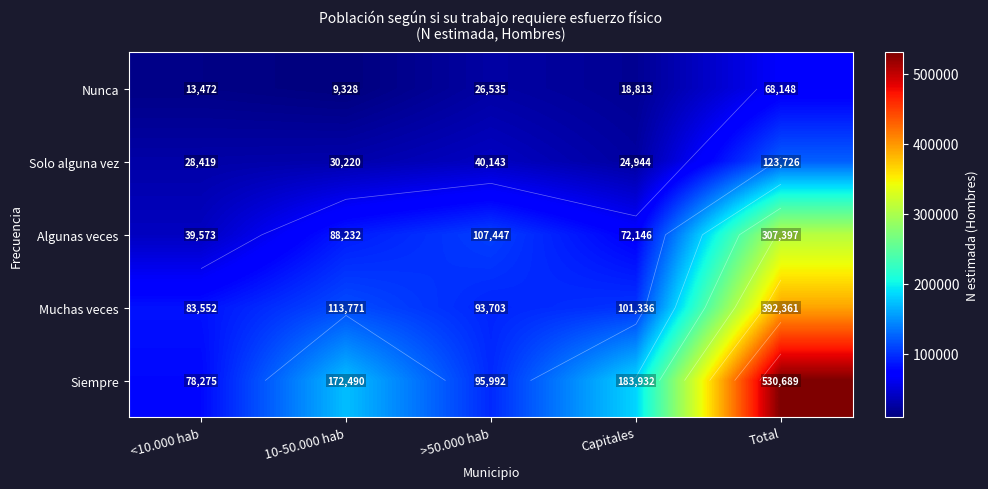

What is the total value across all series at 10-50.000 hab?

414041